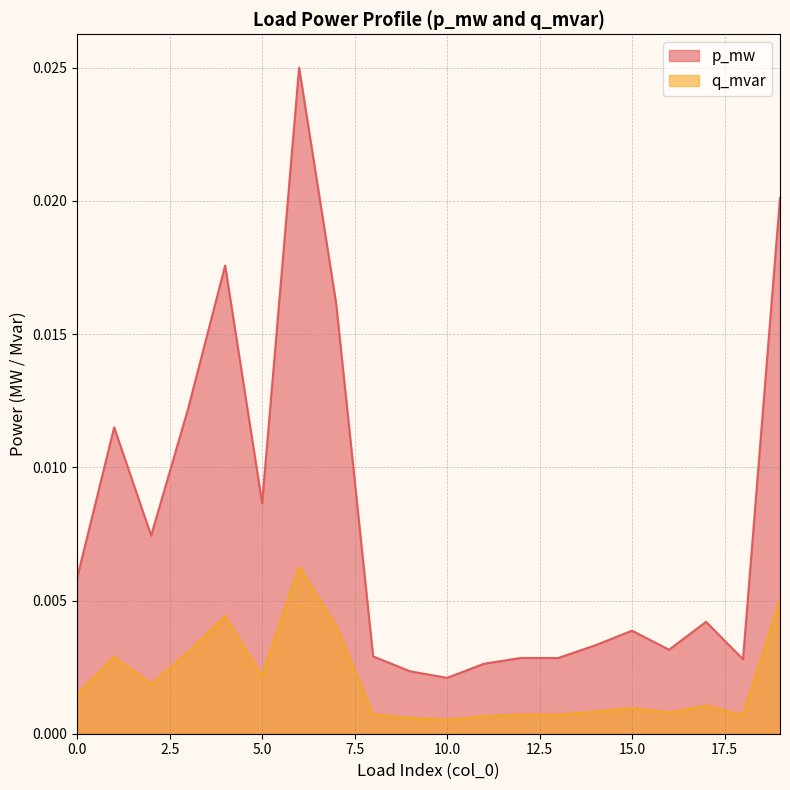

Is it true that q_mvar equals 0.0 at 12?

False